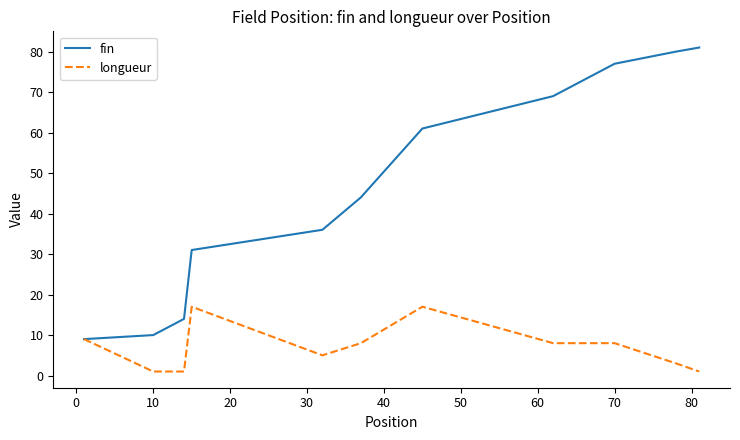

Rank the series by their maximum value, from highest to lowest.

fin, longueur